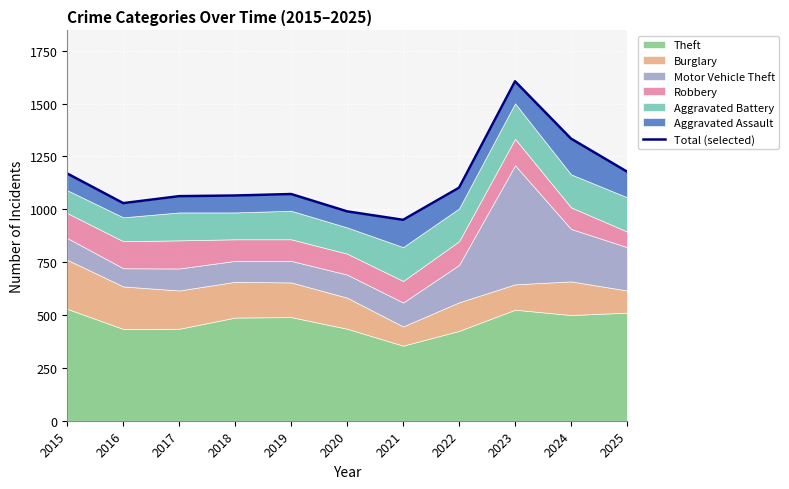

What is the smallest value displayed?

950